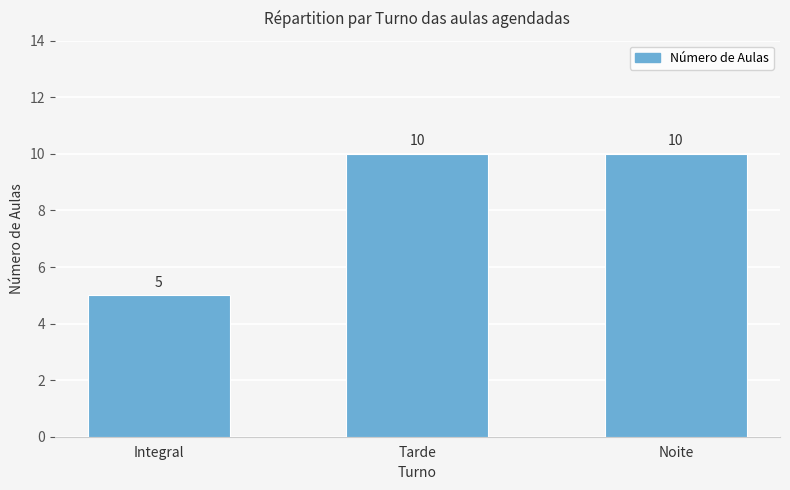

What is the value of the 2nd bar from the left?

10